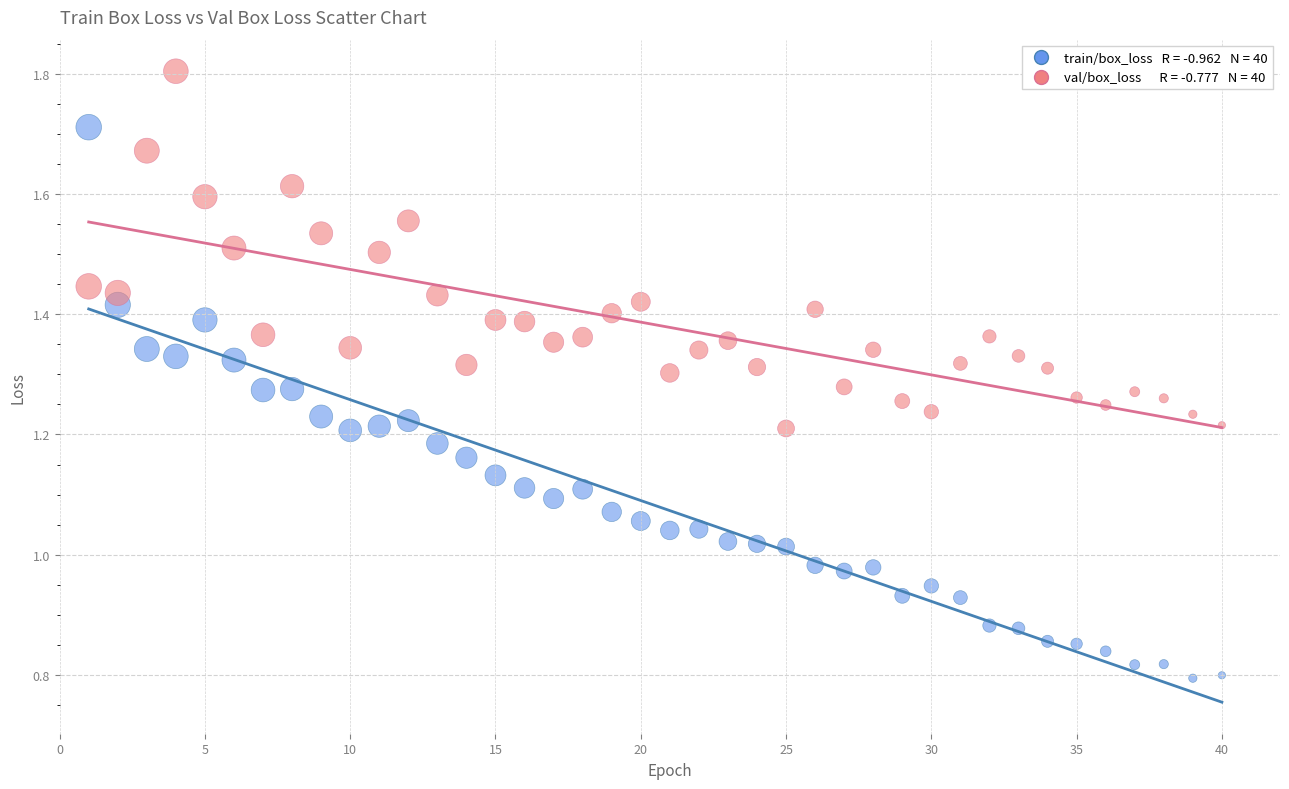

Across all data points, what is the range of X values (max minus min)?

39.0